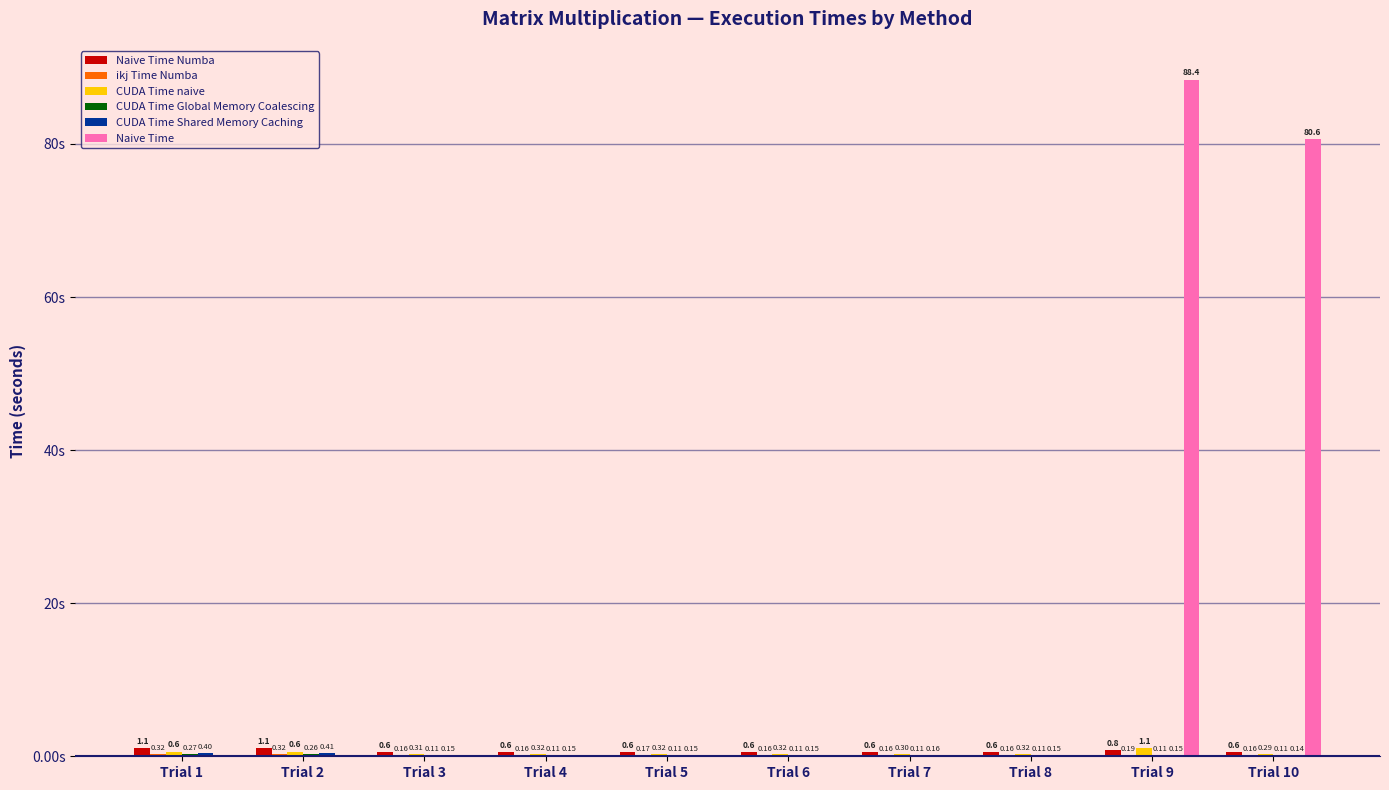

Between Trial 3 and Trial 10, which series saw the biggest shift?

Naive Time